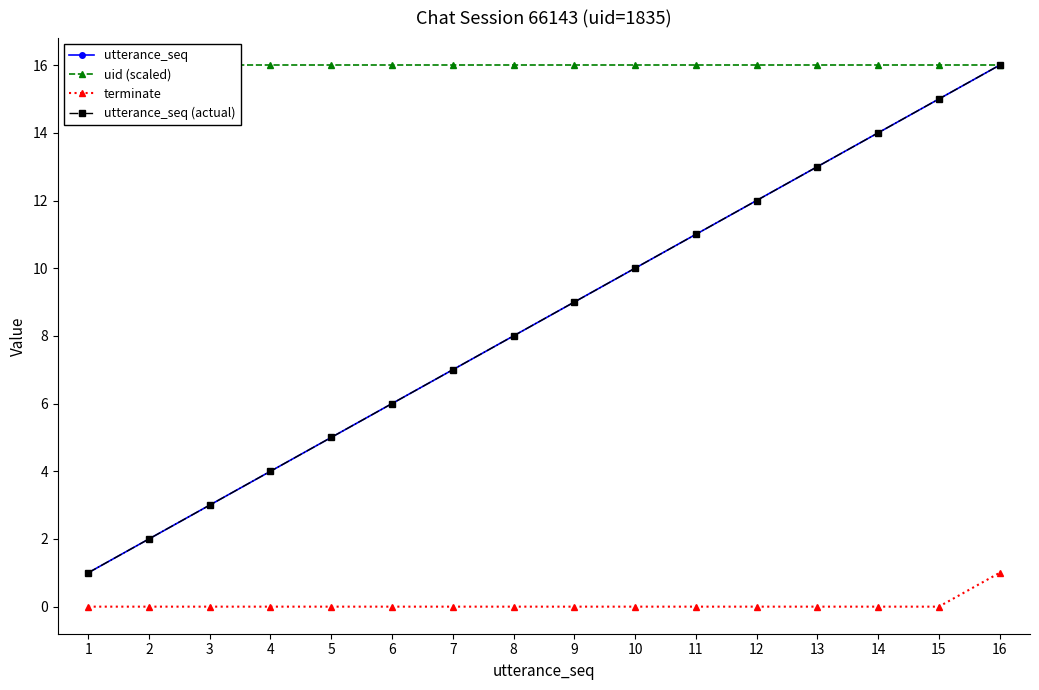

True or false: uid (scaled) has a value of 29 at 6.

False